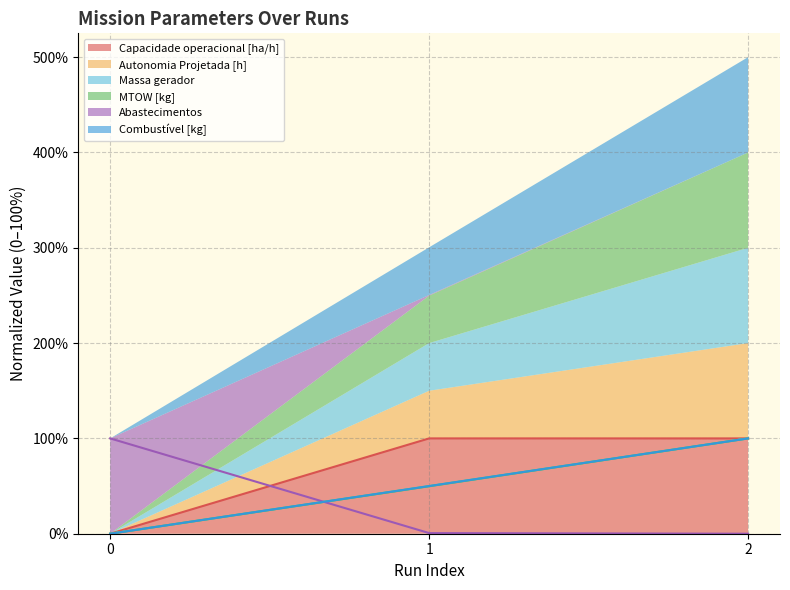

How many data points in Capacidade operacional [ha/h] are above 99?

2